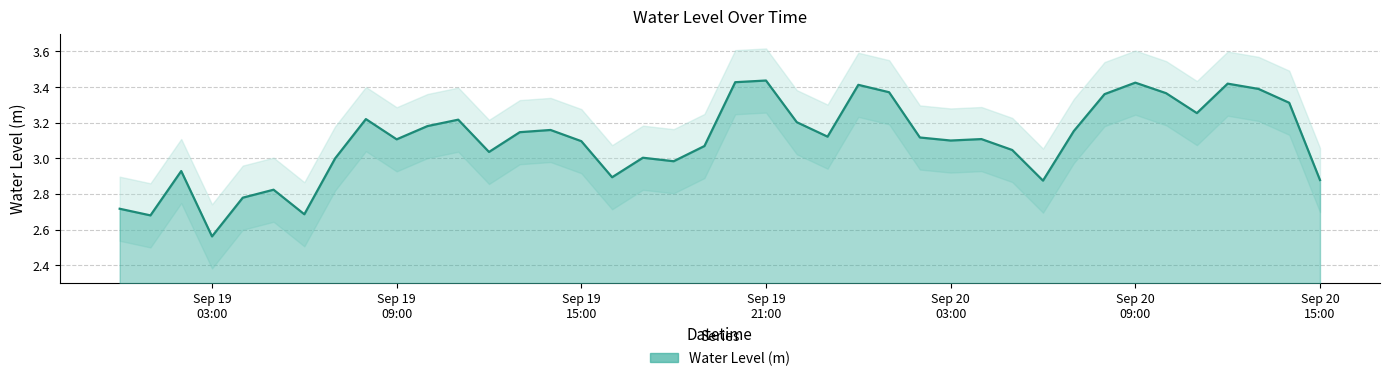

At which category does the chart reach its minimum across all series?

Sep 19 03:00